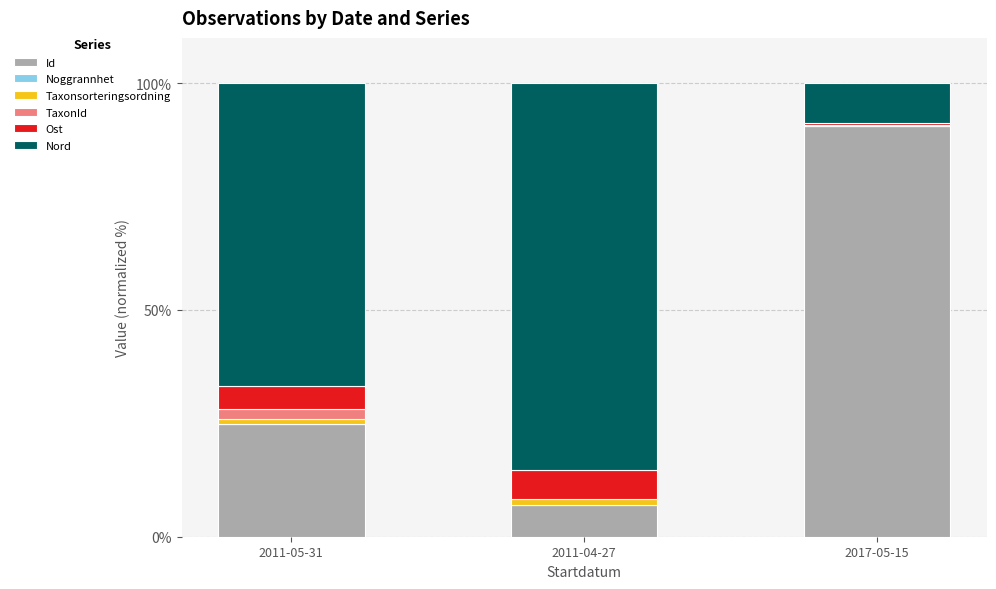

The Id series shows 90.6 at 2017-05-15. True or false?

True